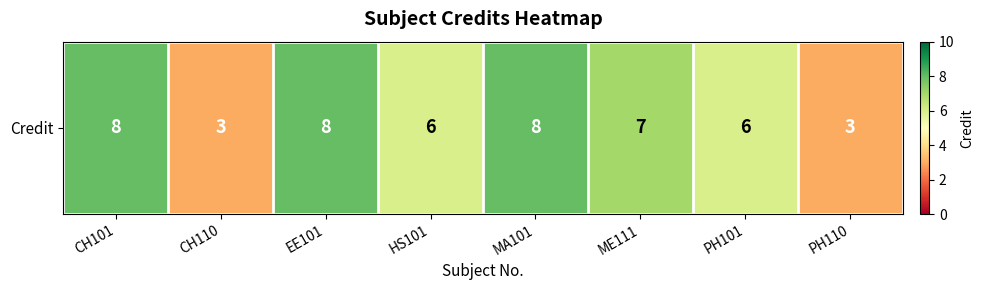

What is the difference between the values at PH110 and PH101?

3